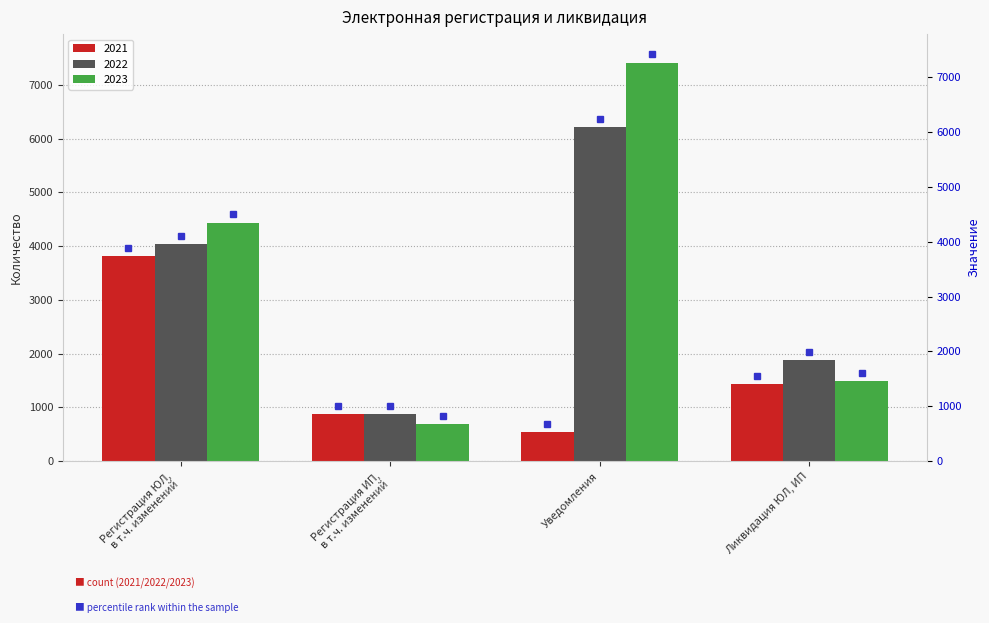

Which has a higher value, Регистрация ЮЛ,
в т.ч. изменений or Ликвидация ЮЛ, ИП?

Регистрация ЮЛ,
в т.ч. изменений